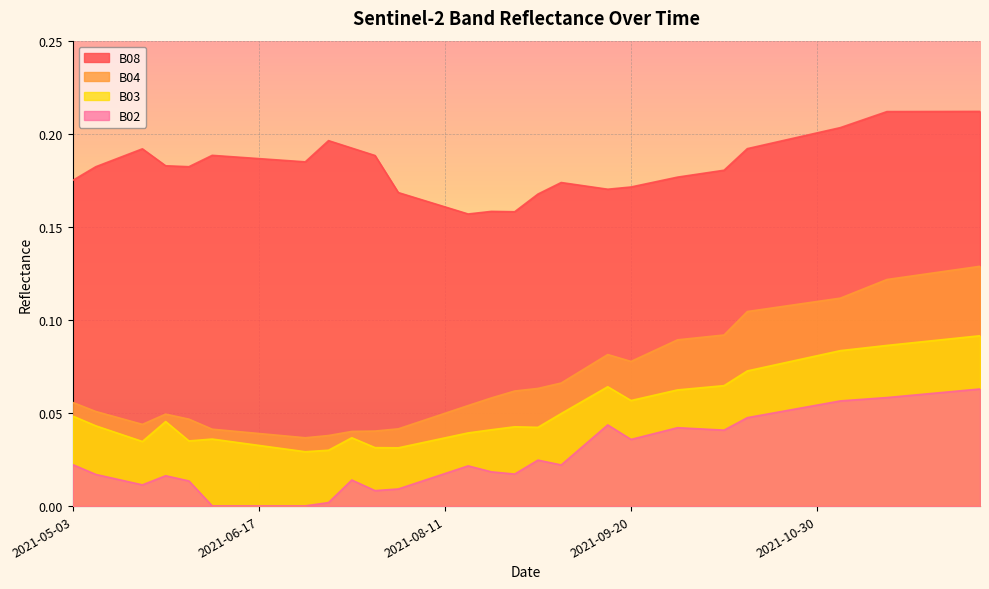

What is the sum of the B03 values at 2021-11-29 and 2021-10-10?

0.2